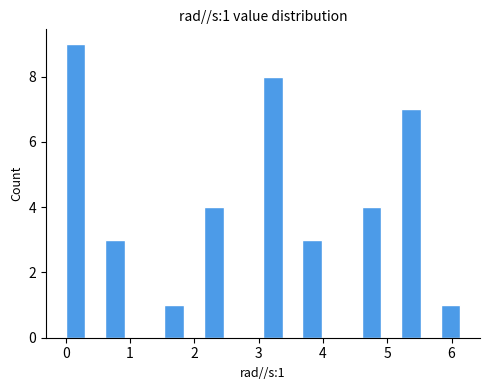

Around what value on the x-axis is the tallest bar? Give the approximate position of its centre, as read against the axis.

0.2